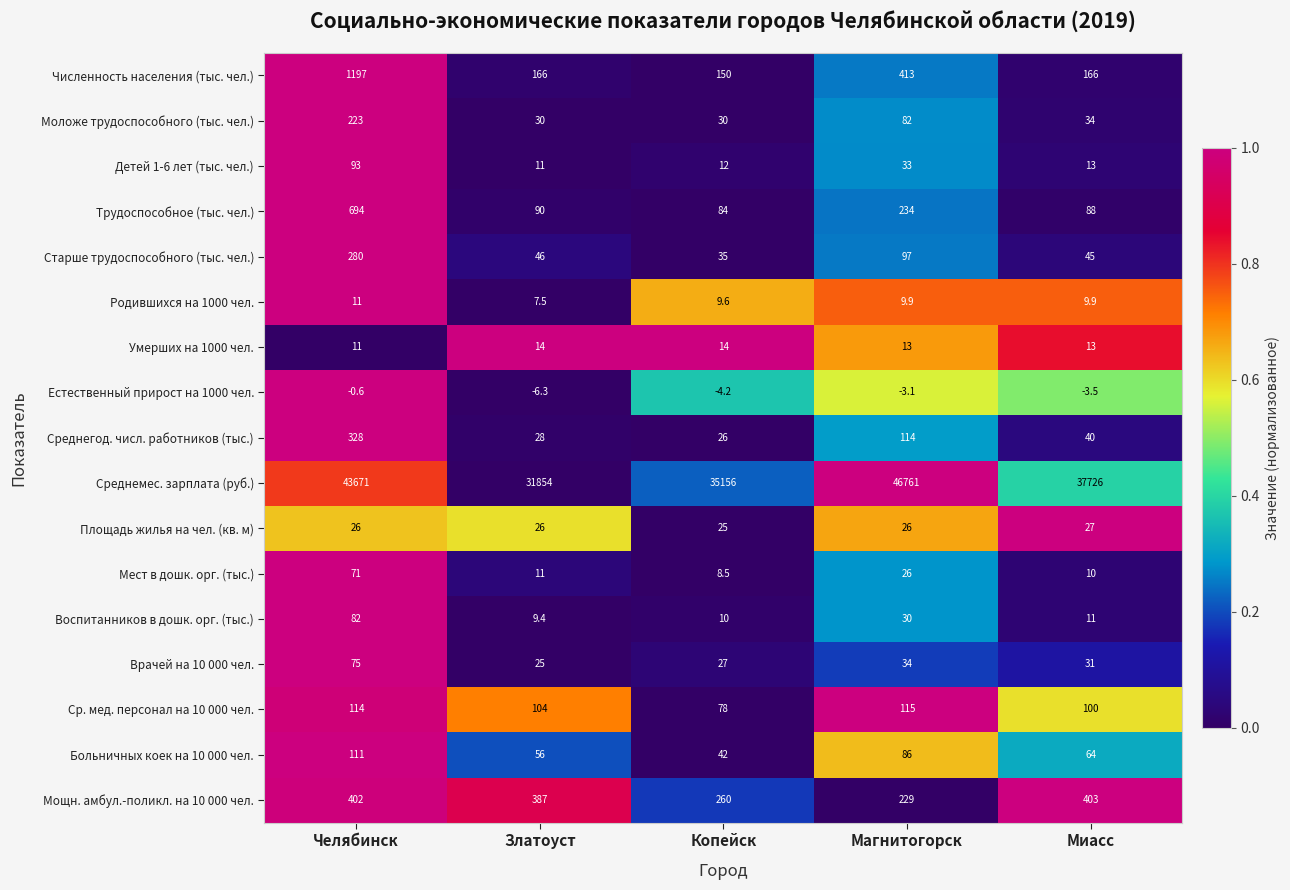

How many series are shown in this chart?

17